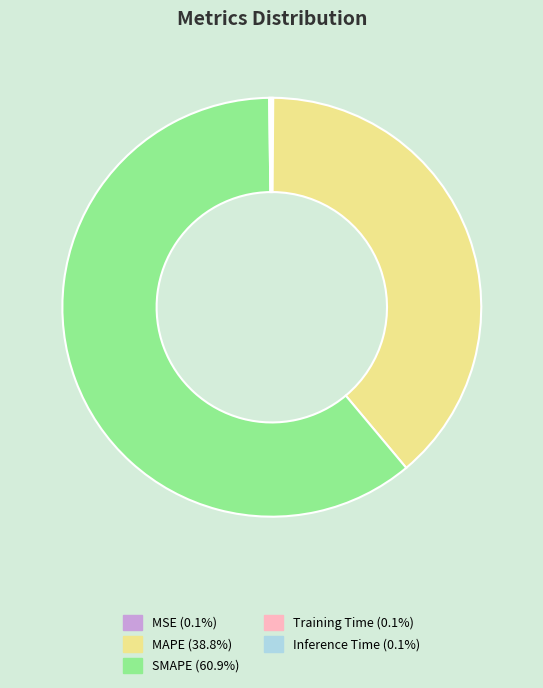

Which category has the biggest portion of the pie?

SMAPE